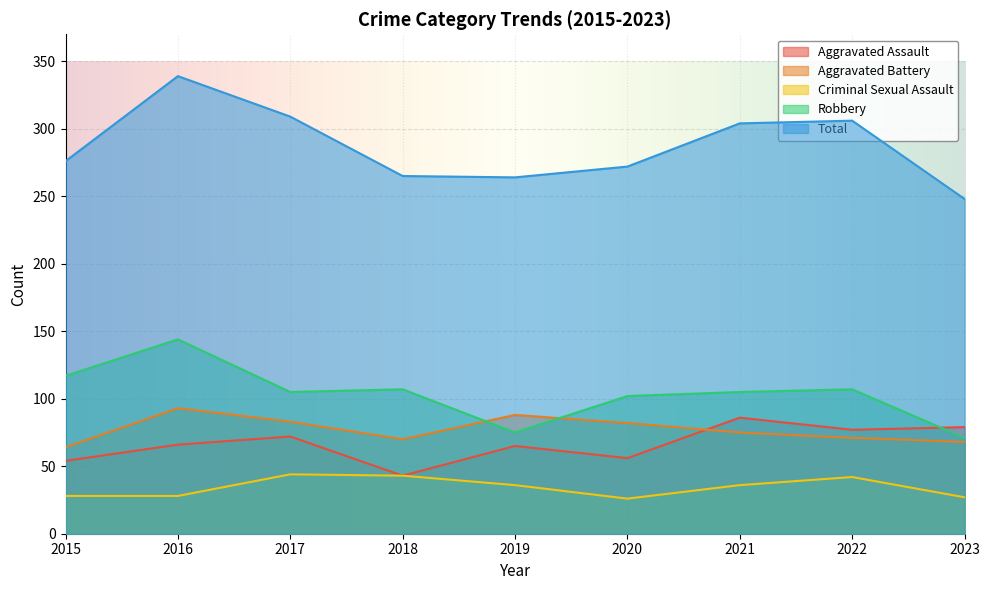

Reading right to left, list all the values displayed in this chart.

Aggravated Assault: 79	77	86	56	65	43	72	66	54
Aggravated Battery: 68	71	75	82	88	70	83	93	64
Criminal Sexual Assault: 27	42	36	26	36	43	44	28	28
Robbery: 71	107	105	102	75	107	105	144	117
Total: 248	306	304	272	264	265	309	339	276